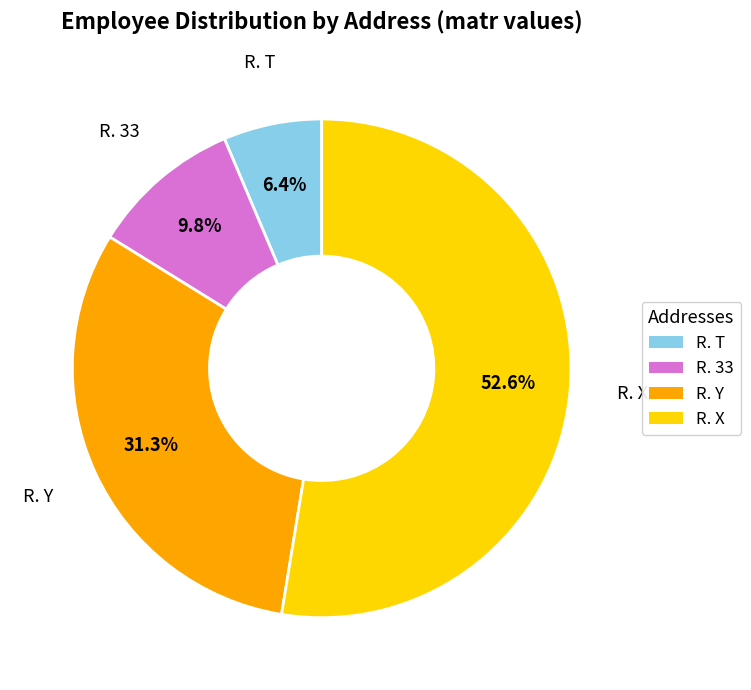

To the nearest percent, what is the average slice percentage?

25%